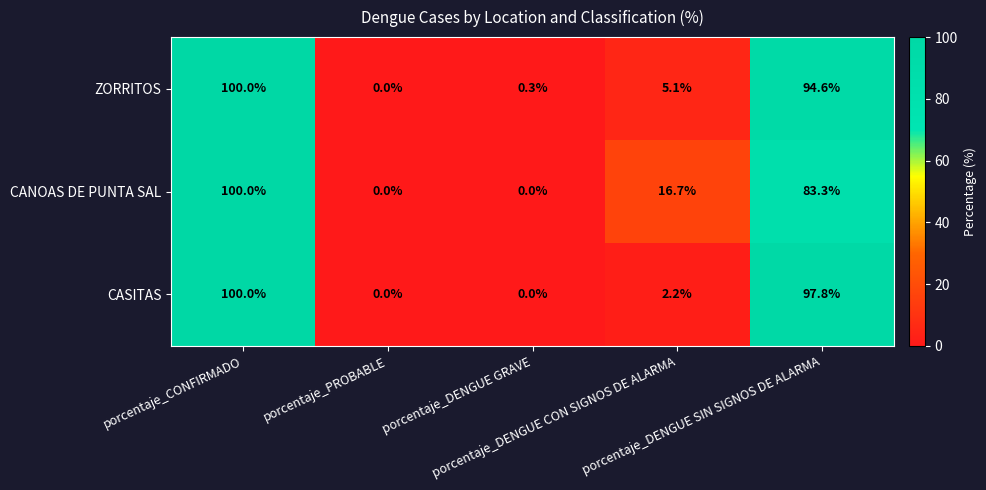

What is the maximum value for ZORRITOS?

100.0